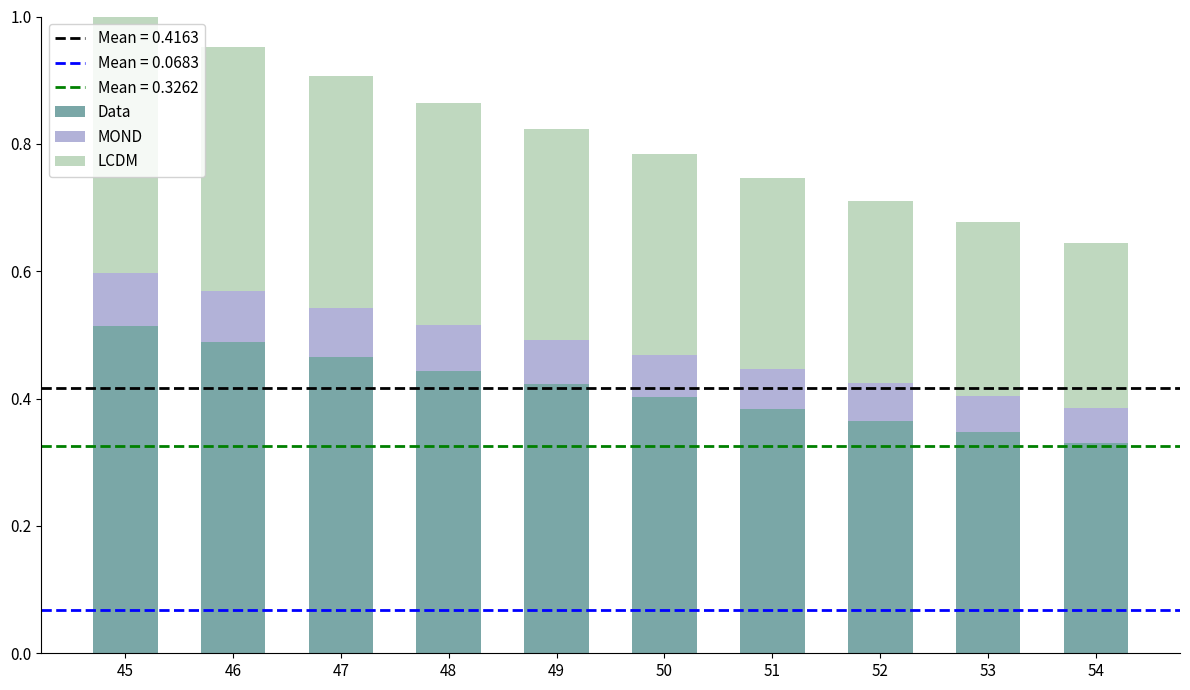

What is the total value across all series at 47?

0.9